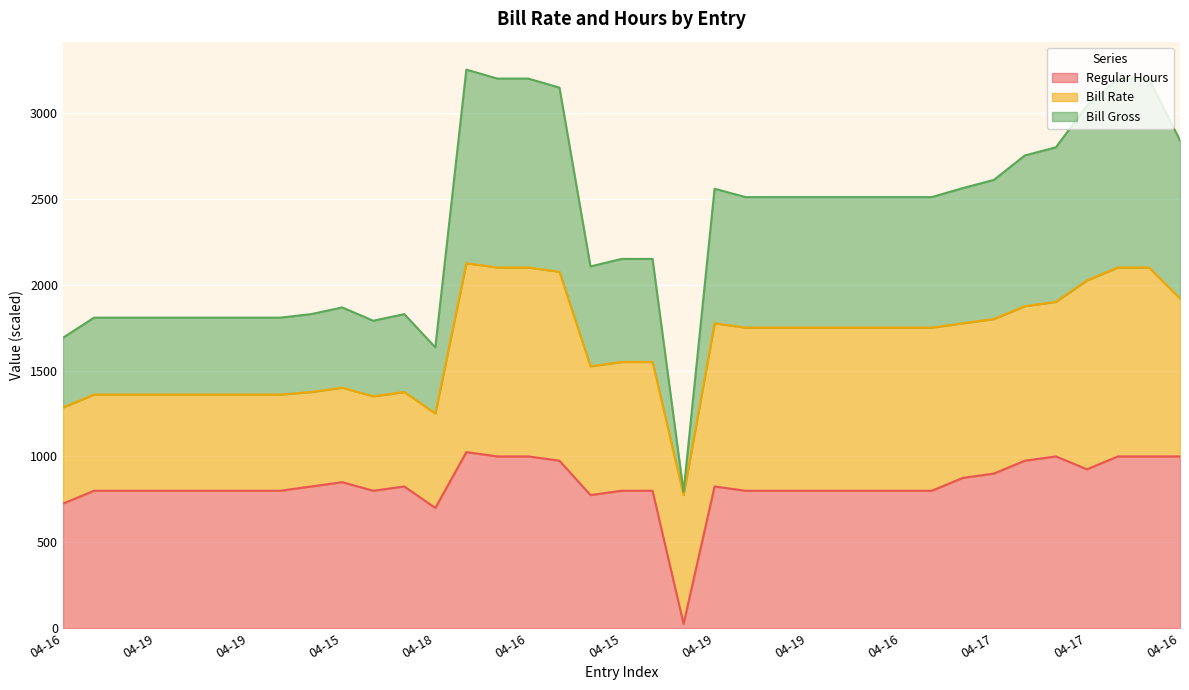

What is the label of the 9th point from the right?

04-17